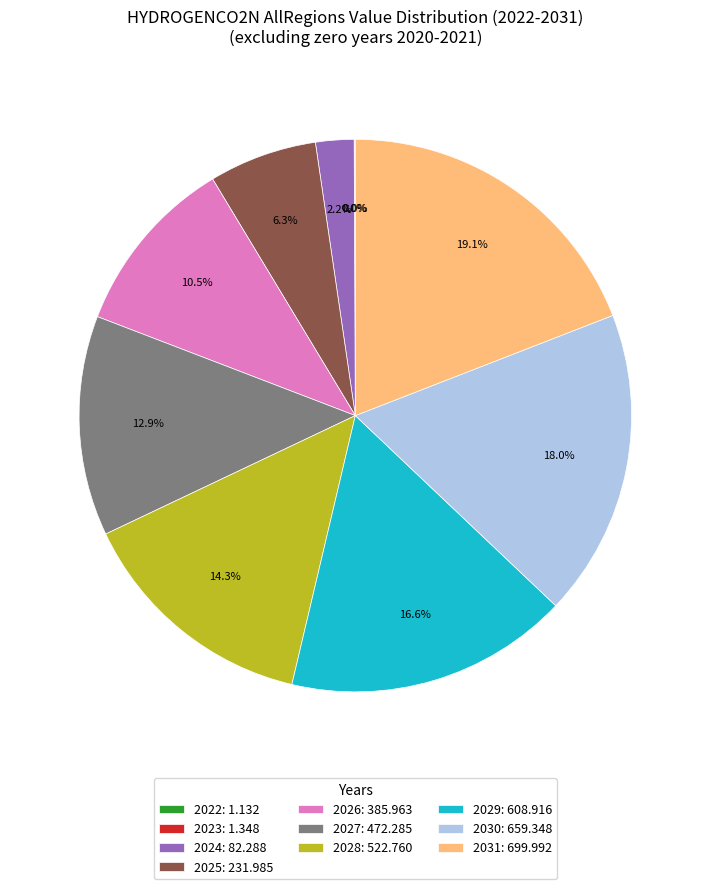

Do 2030: 659.348 and 2026: 385.963 together represent more than half of the pie?

No